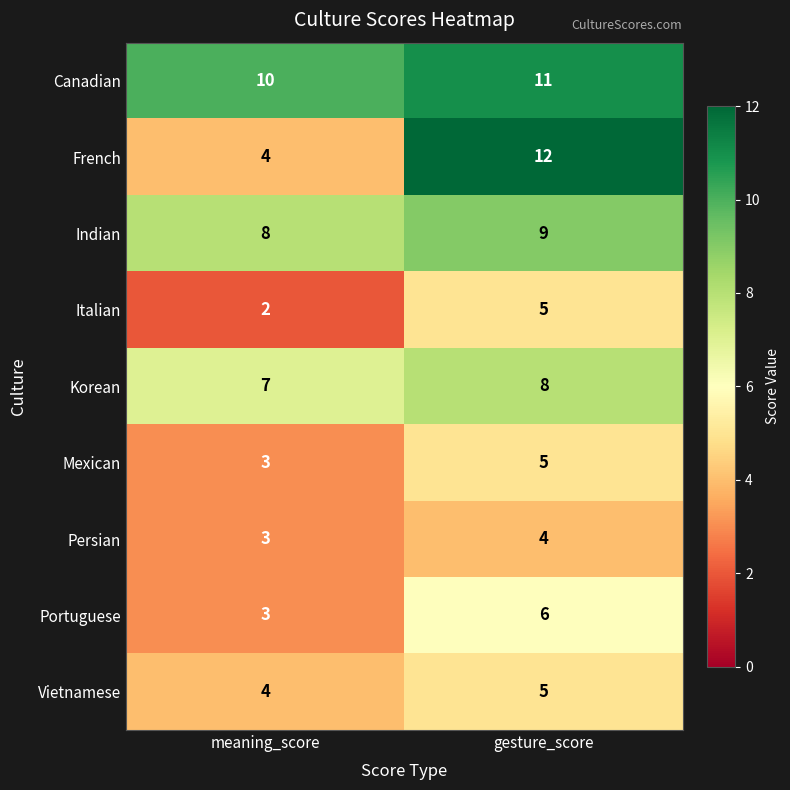

Is it true that Italian equals 3 at meaning_score?

False